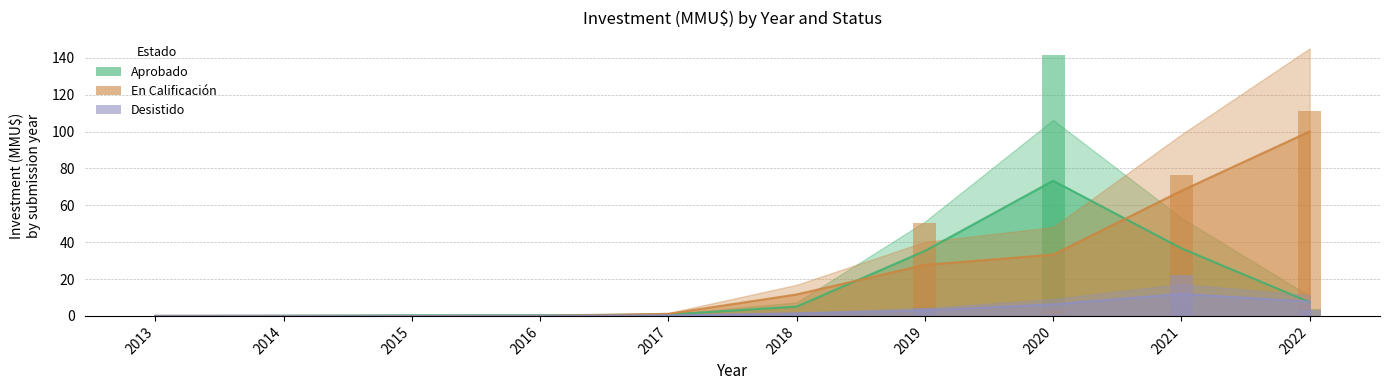

At which category is the sum across all series the highest?

2021